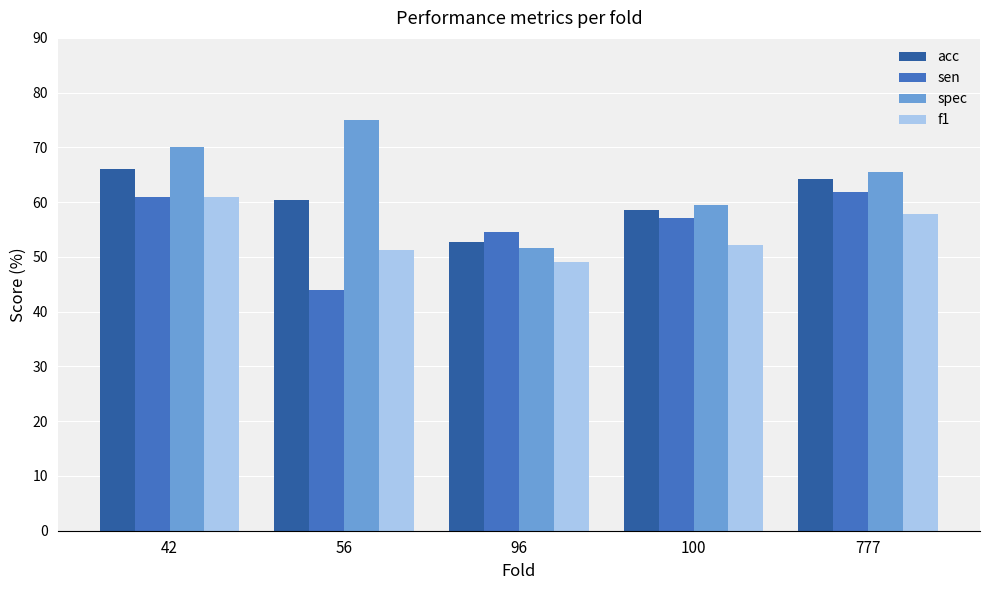

Reading left to right, what are all the values shown in this chart?

acc: 66.0	60.4	52.8	58.5	64.2
sen: 60.9	44.0	54.5	57.1	61.9
spec: 70.0	75.0	51.6	59.4	65.6
f1: 60.9	51.2	49.0	52.2	57.8